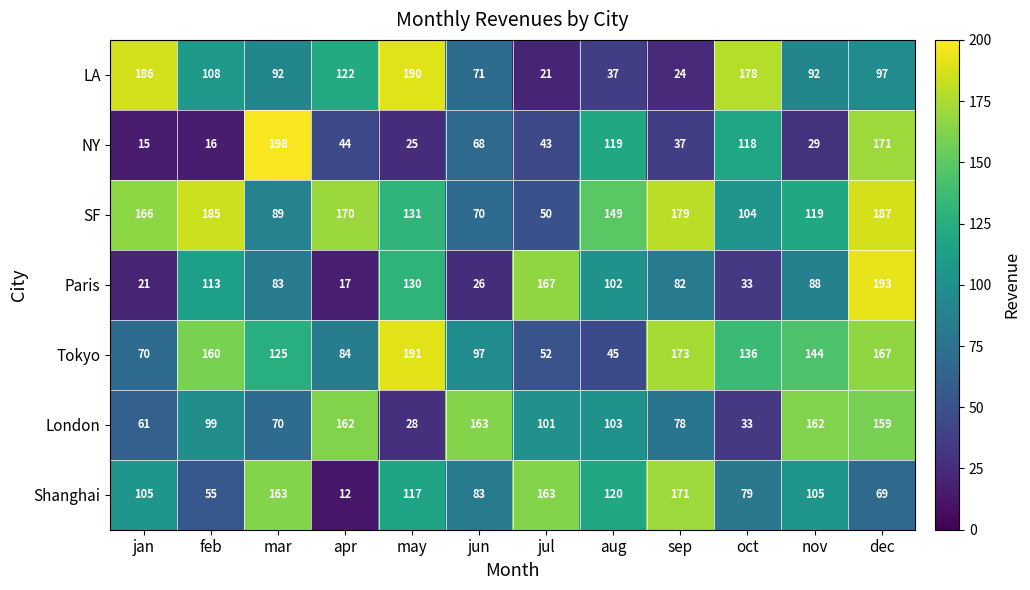

What is the sum of all London values?

1219